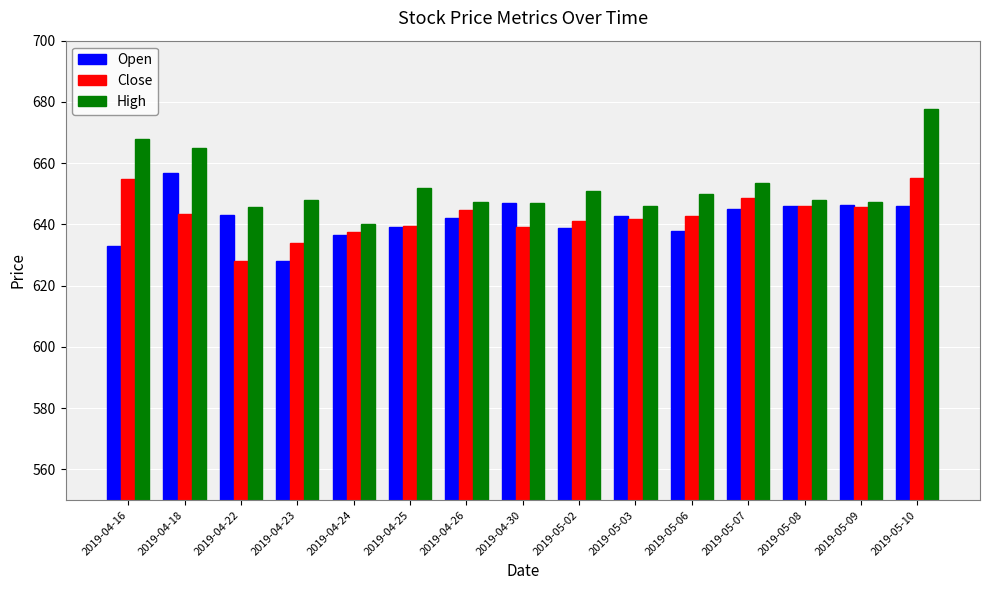

At 2019-05-10, list the series in order from smallest to largest.

Open, Close, High